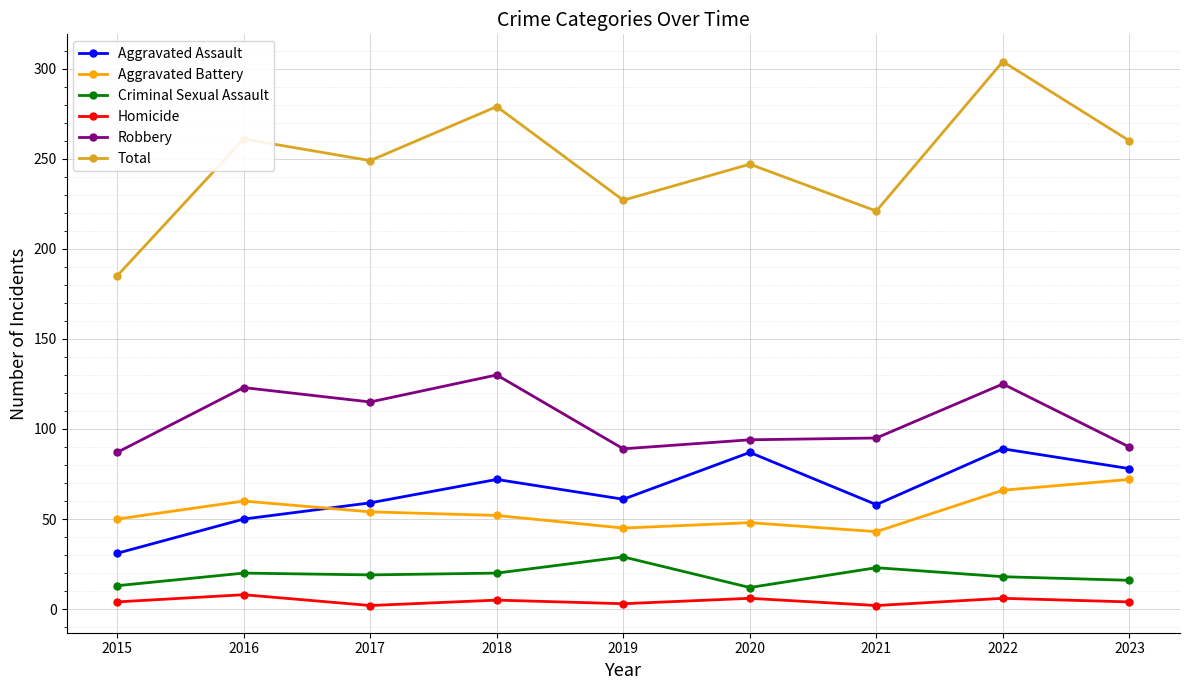

What is the average value of the Criminal Sexual Assault series?

19